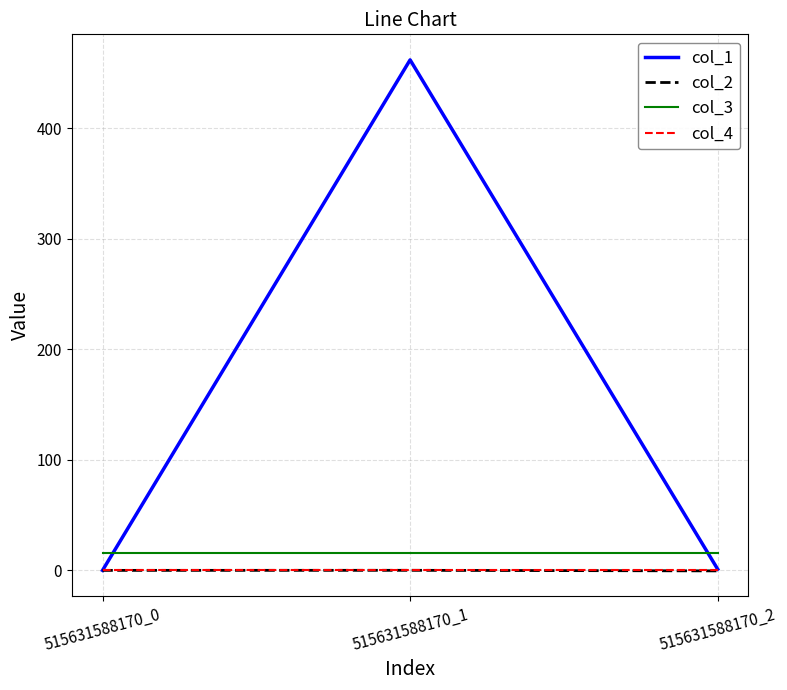

Count the number of categories in the chart.

3